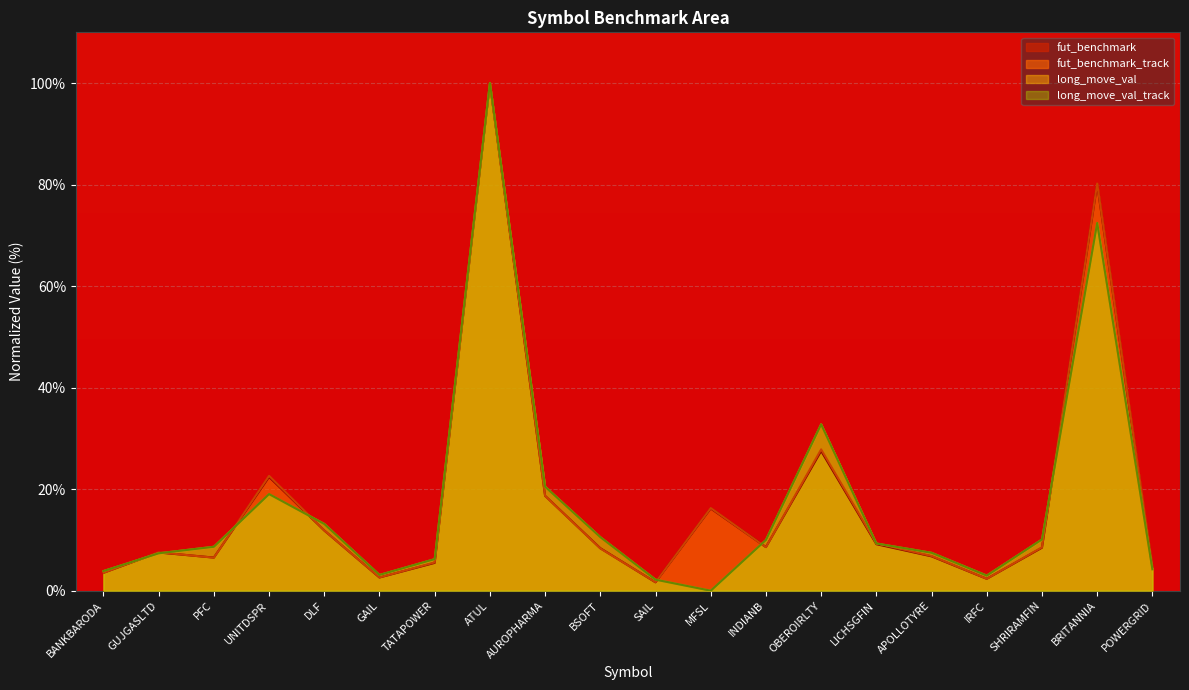

How many values in the fut_benchmark_track series are below 8?

9